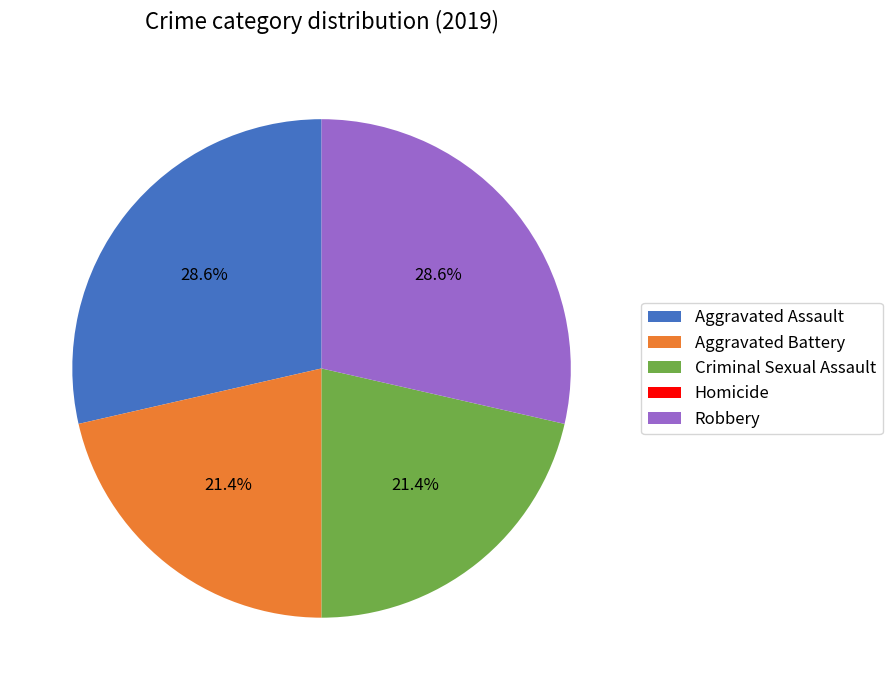

To the nearest percent, what portion does Aggravated Battery represent?

21%